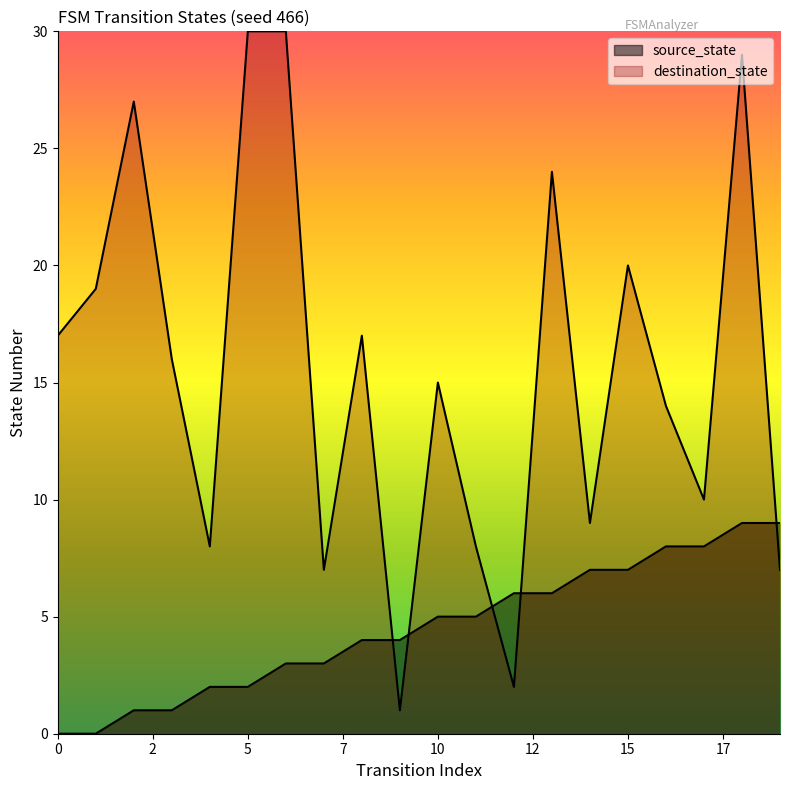

How many categories are shown in the chart?

20